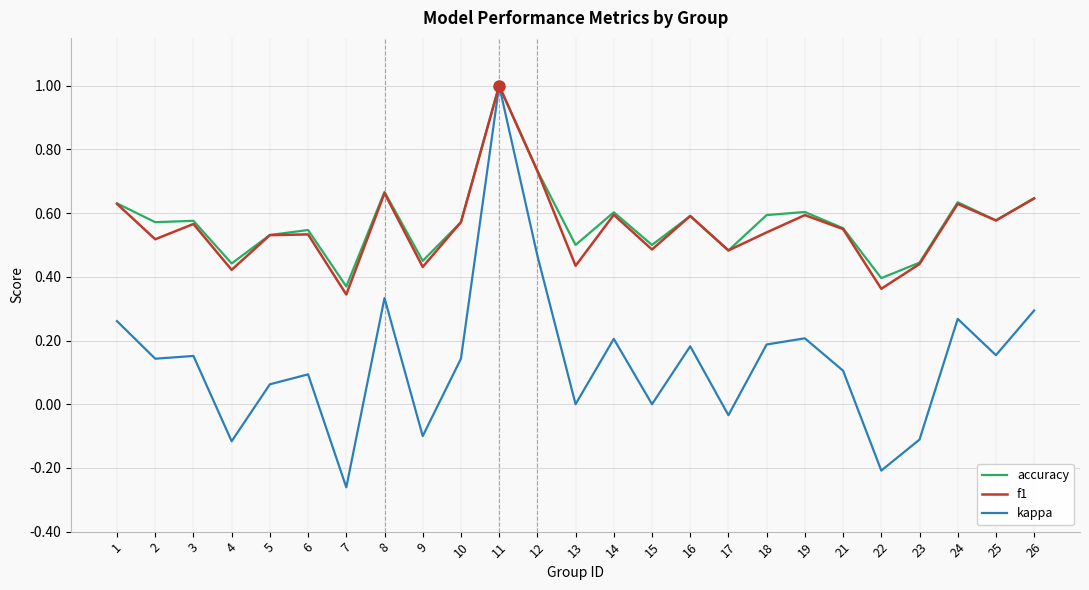

True or false: kappa has a value of 0.1 at 14.

False